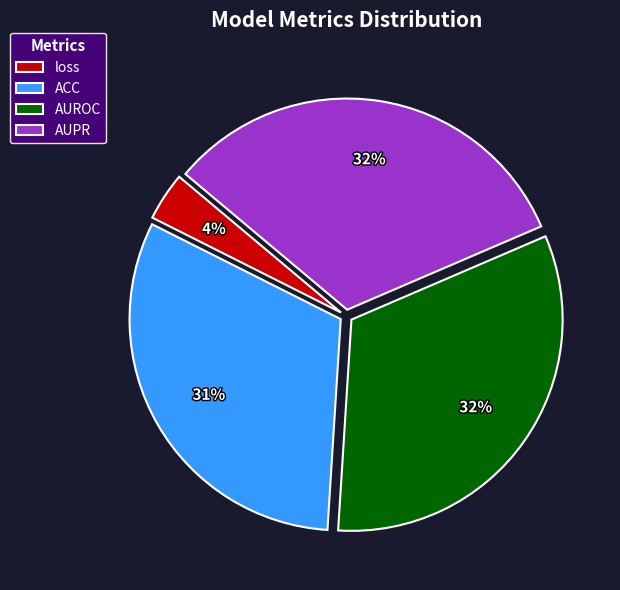

True or false: ACC accounts for 31% of the total.

True